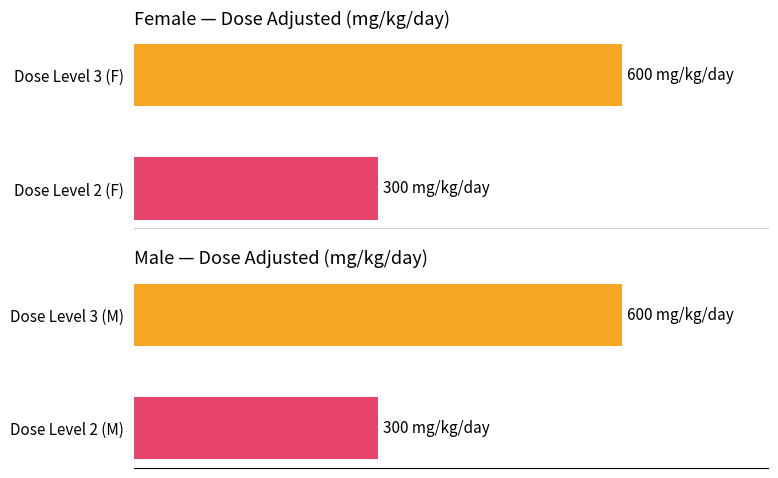

Is it true that M equals 600 at 3?

True